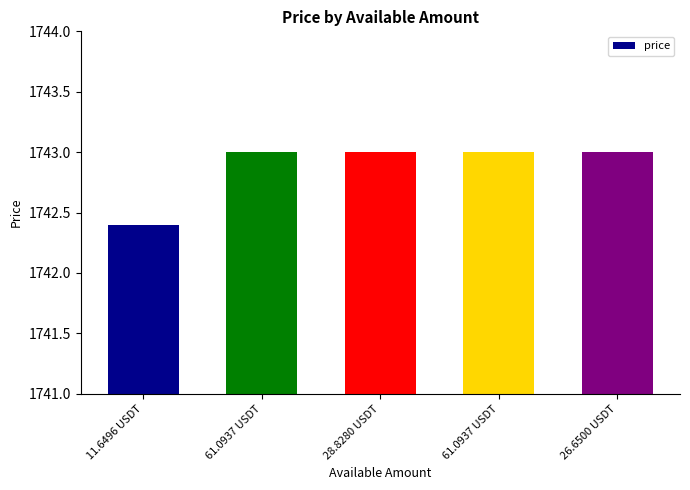

Approximately how many times larger is the value at 28.8280 USDT compared to 26.6500 USDT?

1.0